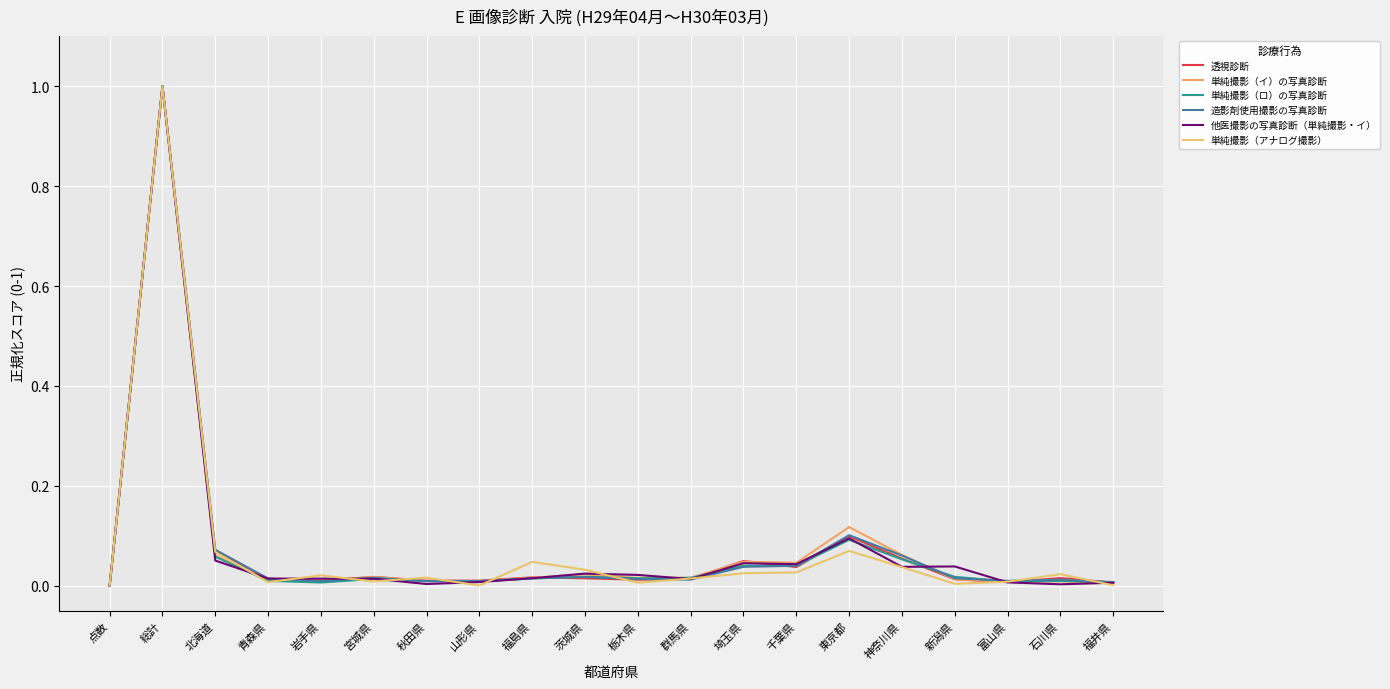

True or false: 他医撮影の写真診断（単純撮影・イ） has more than 2 points higher than both neighbors.

True